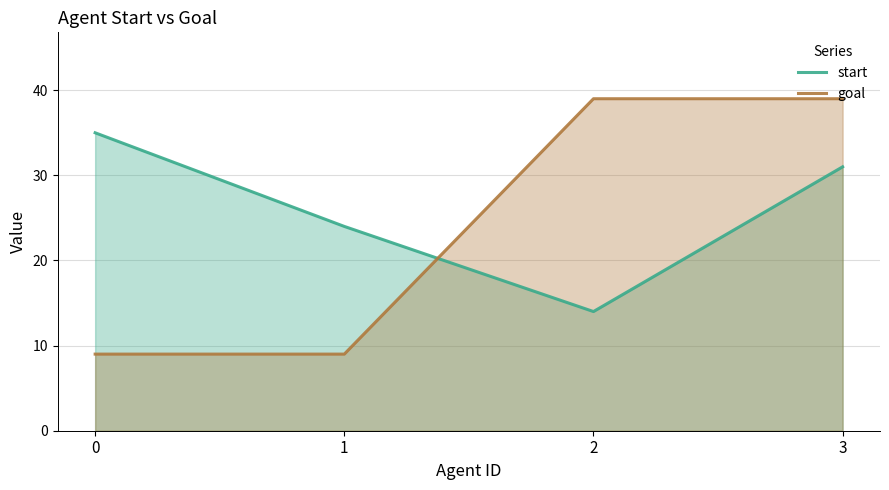

Between 0 and 3, which series saw the biggest shift?

goal